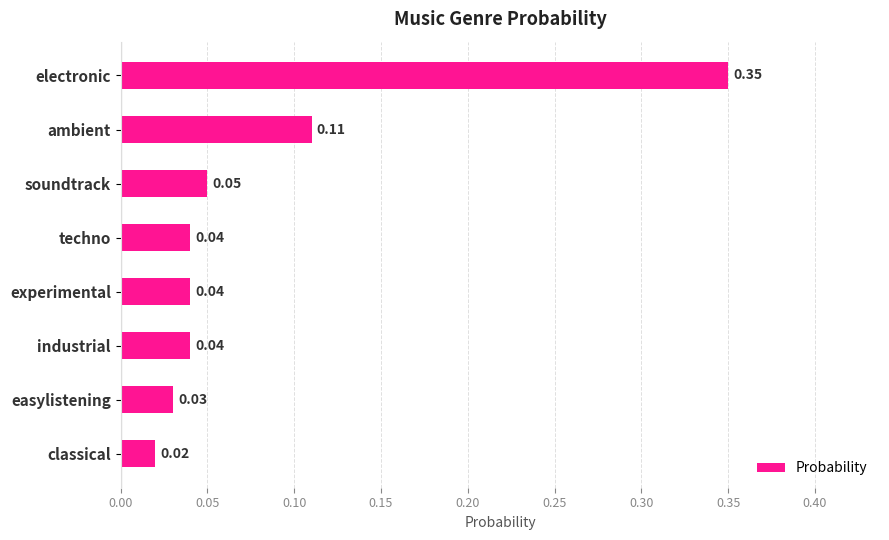

At which label is the value closest to 0?

classical